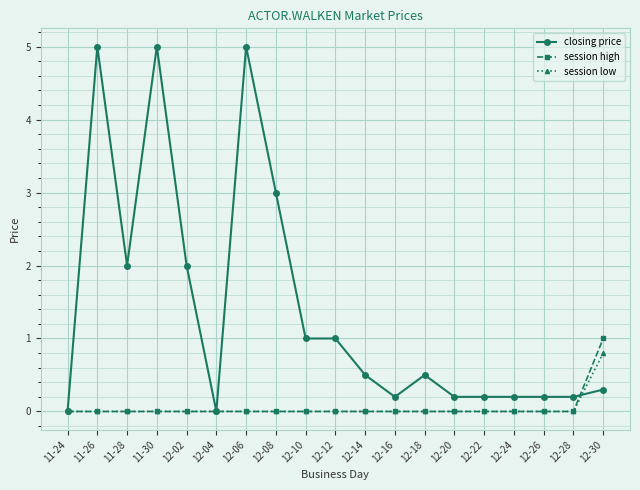

How many lines are shown in the chart?

3